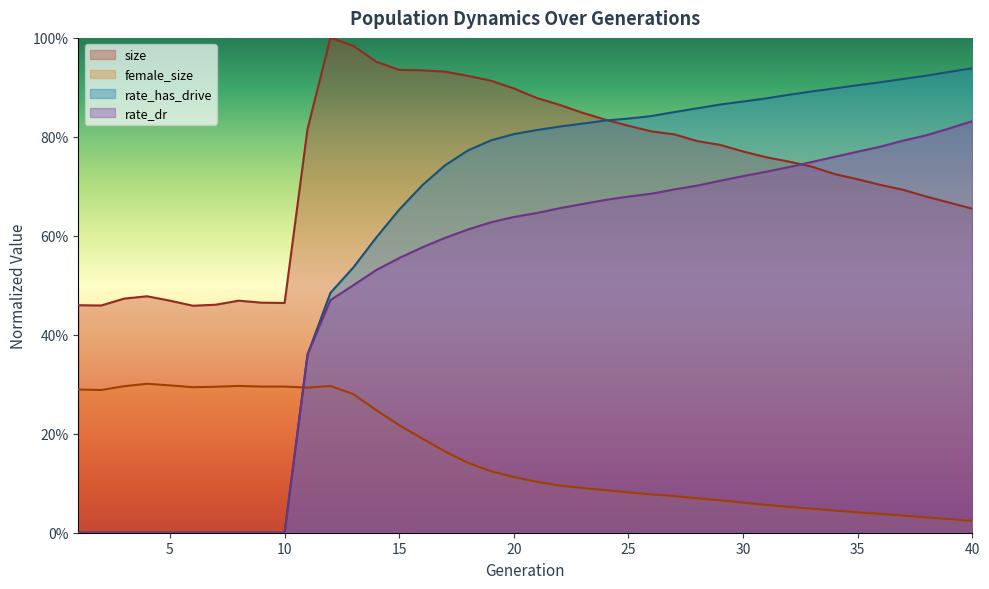

In size, how many points are lower than both neighbors (excluding endpoints)?

3